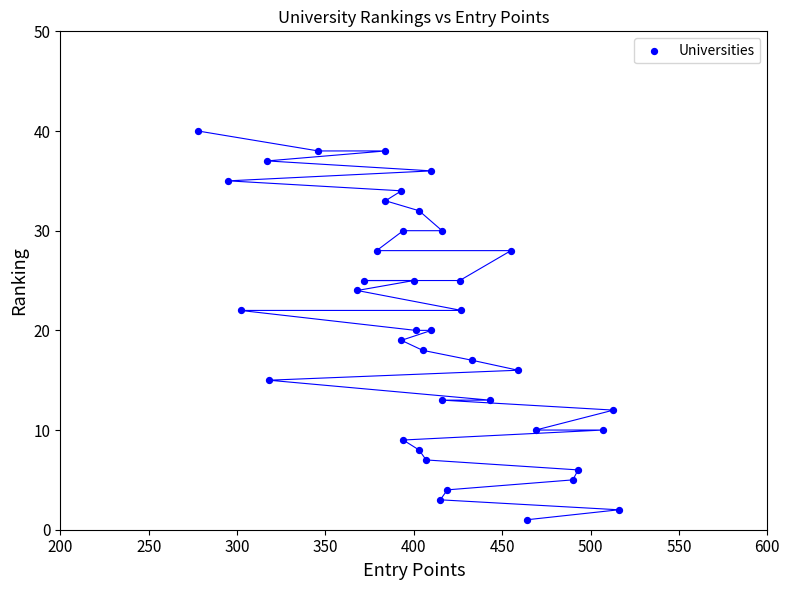

What is the range of X values (max minus min)?

238